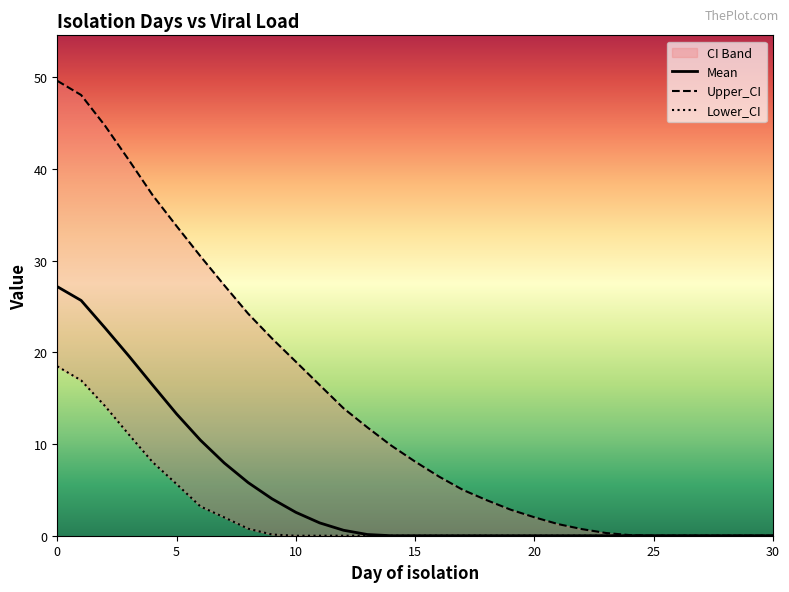

What is the maximum value for Mean?

27.2